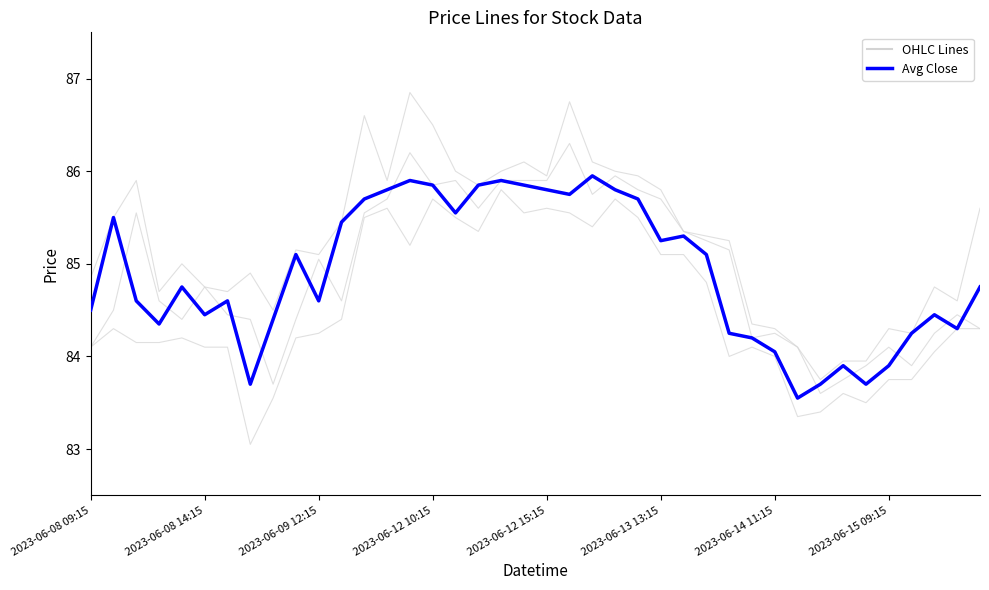

Is this an area chart (filled region under the line)?

No